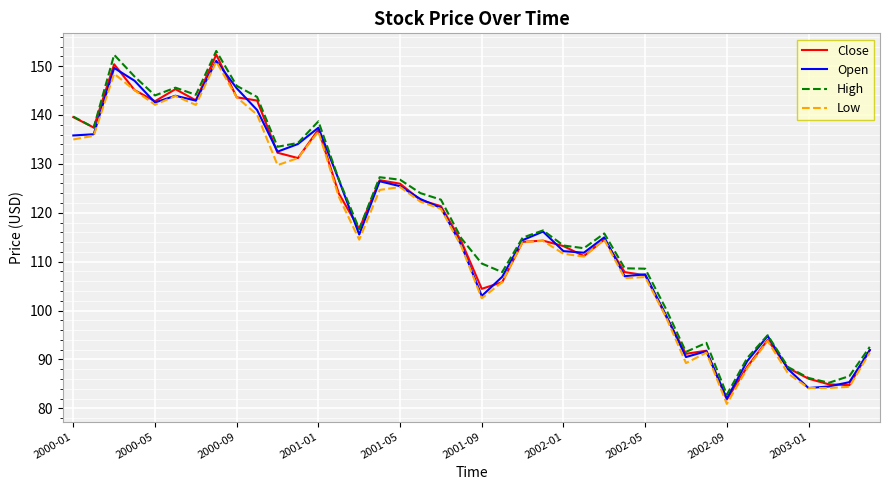

What is the maximum value shown in the chart?

153.1